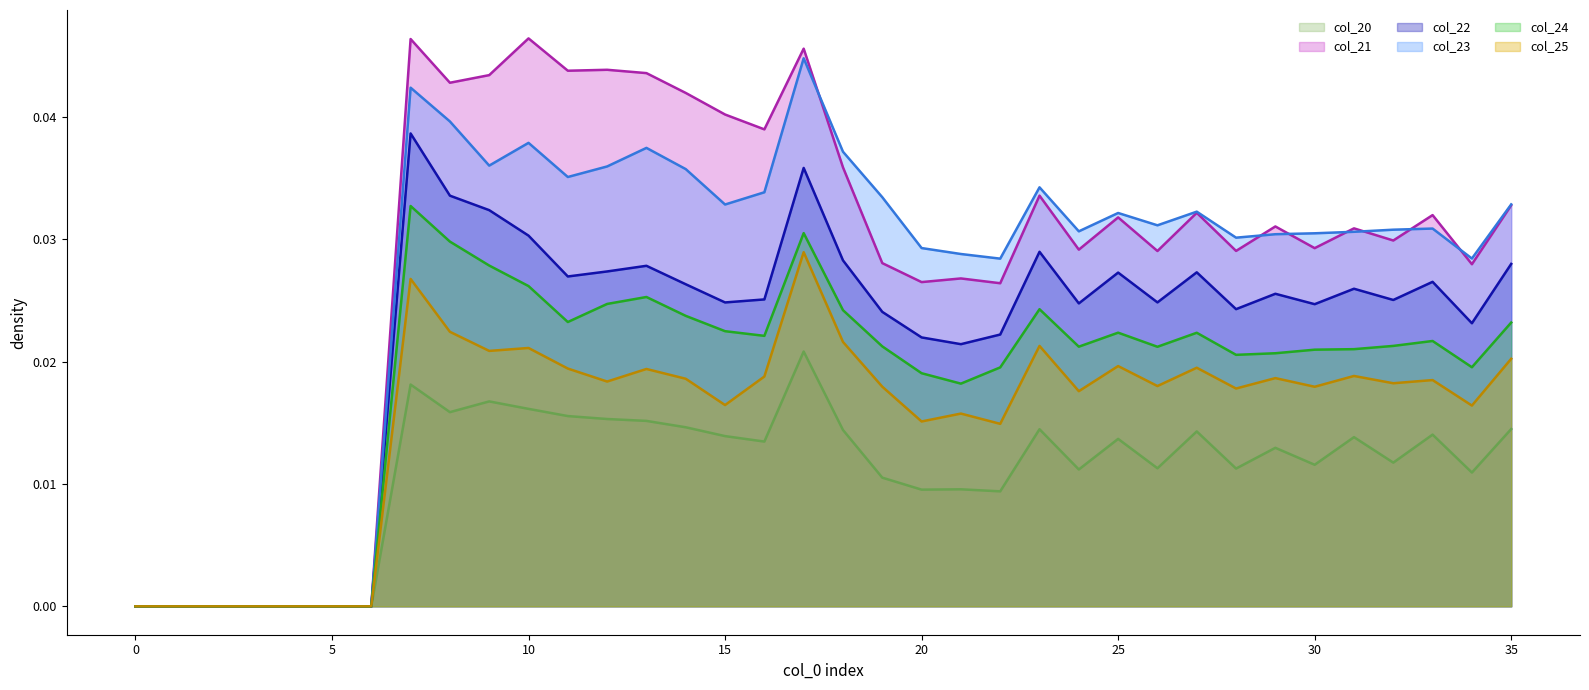

True or false: col_25 has a value of 0.0 at 16.

True